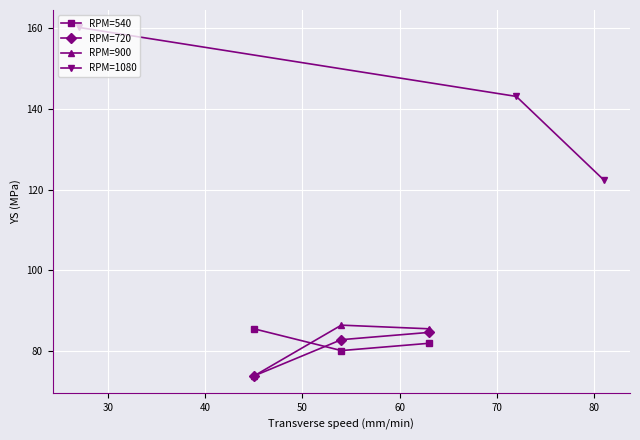

Which series has the largest range (max minus min)?

RPM=1080